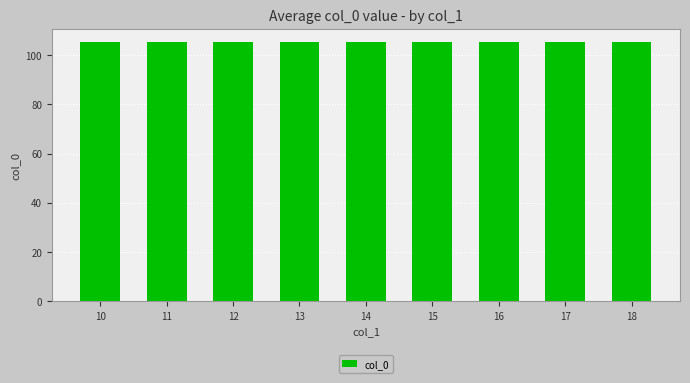

The chart shows a value of 41 at 16. True or false?

False